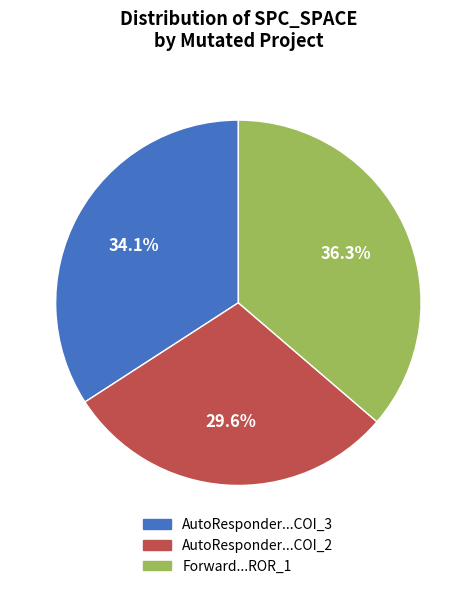

Is there a majority slice in this chart?

No